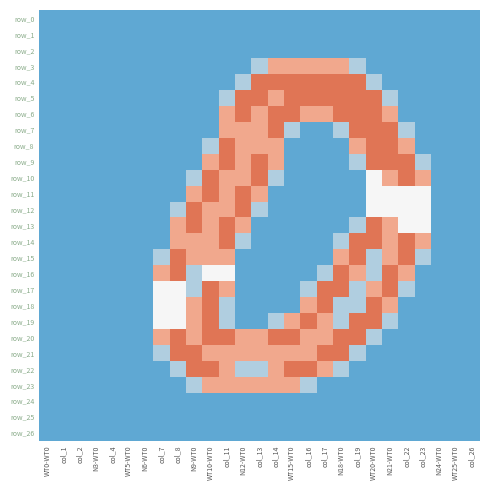

What is the sum of all row_4 values?

15.6